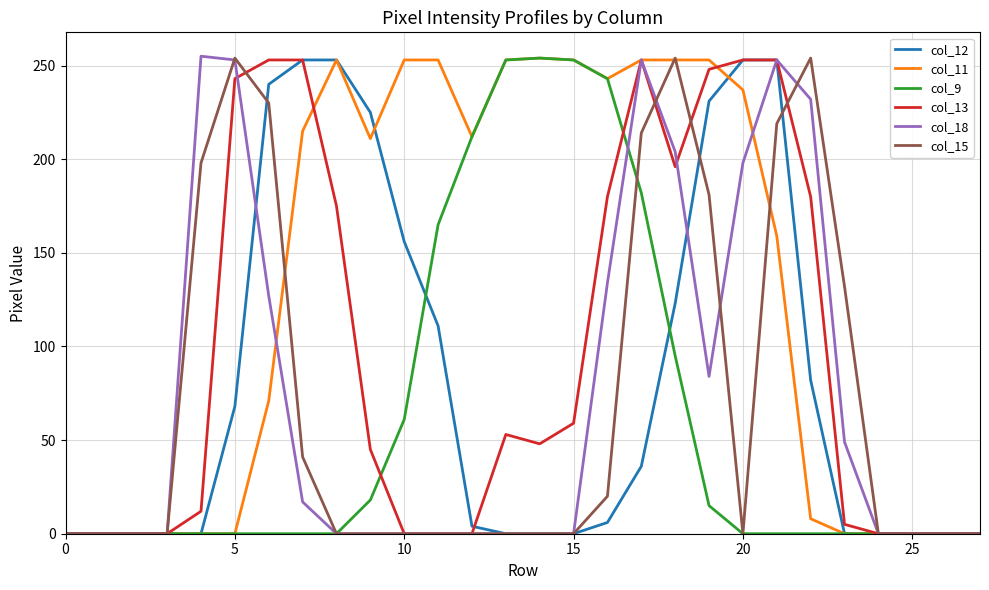

Which series has the largest total across all categories?

col_11